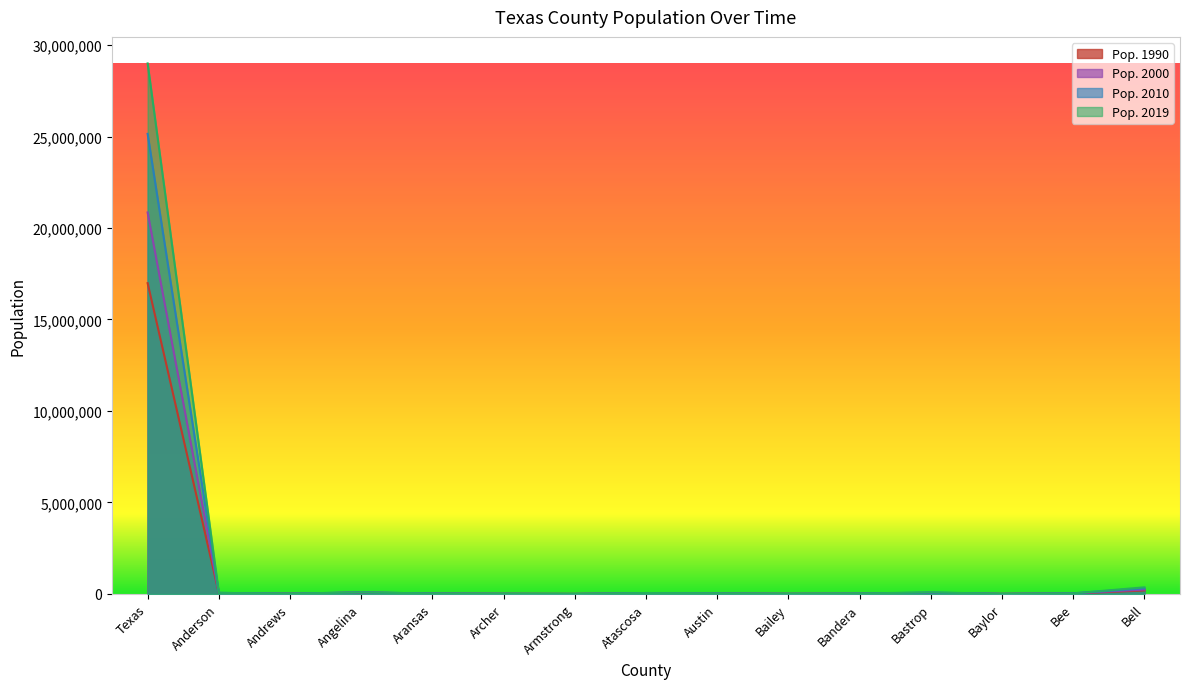

Reading left to right, extract all data points from this chart.

Pop. 1990: 16986335	48024	14338	69884	17892	7973	2021	30533	19832	7064	10562	38263	4385	25135	191073
Pop. 2000: 20851028	55114	13002	80123	22457	8904	2153	38564	23586	6593	17589	57702	4091	32347	238000
Pop. 2010: 25146091	58452	14786	86771	23158	9061	1901	44923	28412	7165	20487	74217	3726	31861	310159
Pop. 2019: 28995881	57735	18705	86715	23510	8553	1887	51153	30032	7000	23112	88723	3509	32565	362924